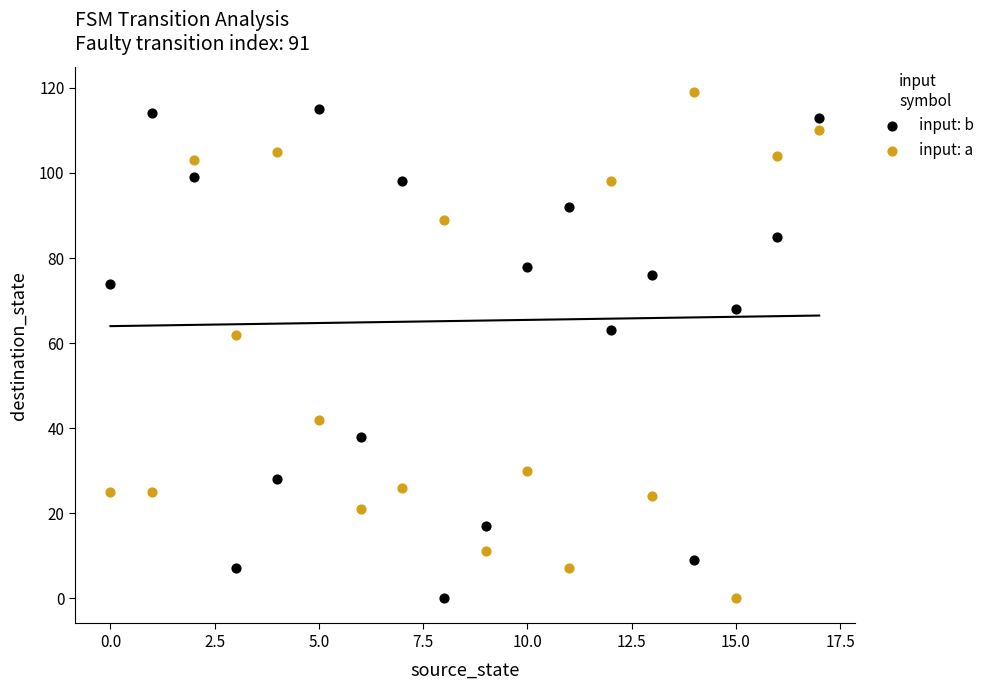

Across all data points, what is the range of Y values (max minus min)?

119